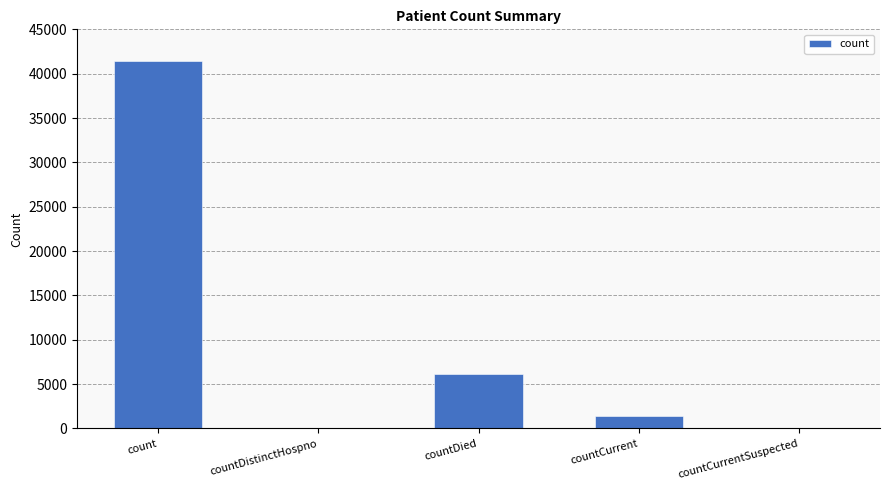

True or false: the data shows 0 at countDistinctHospno.

True